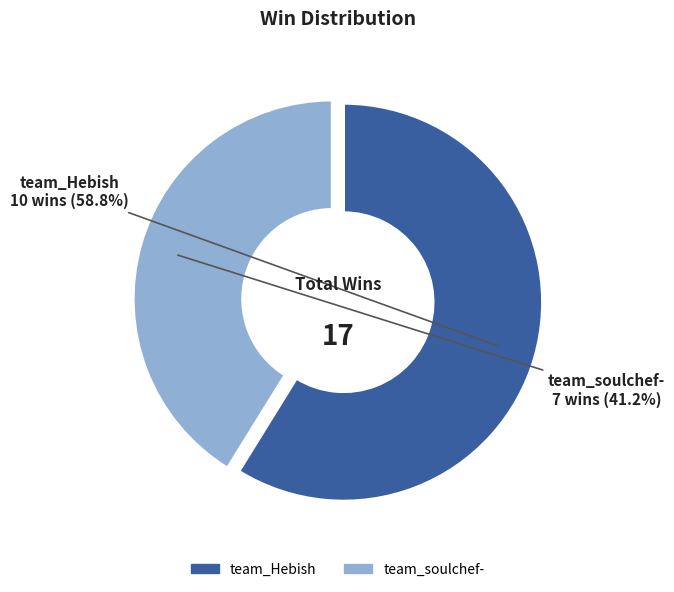

Which has a higher value, team_soulchef- or team_Hebish?

team_Hebish